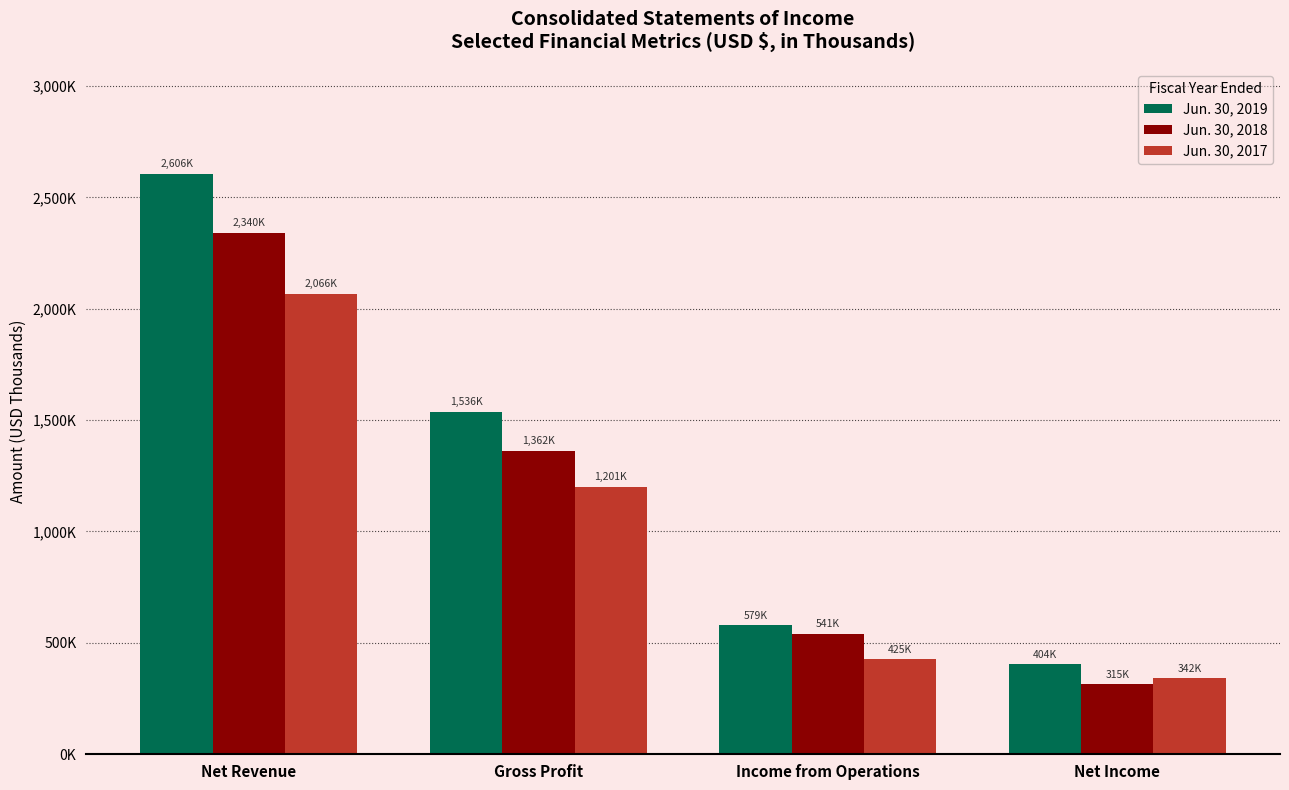

Which category has the highest value in the Jun. 30, 2018 series?

Net Revenue